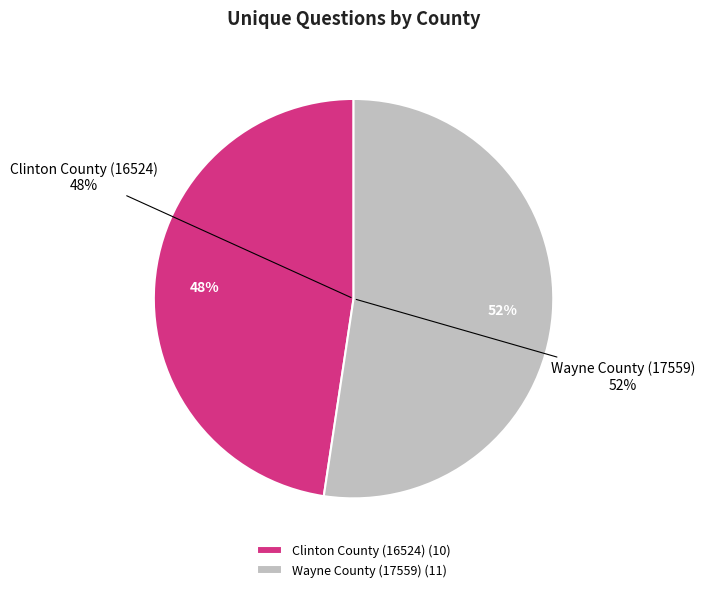

Is there a majority slice in this chart?

Yes